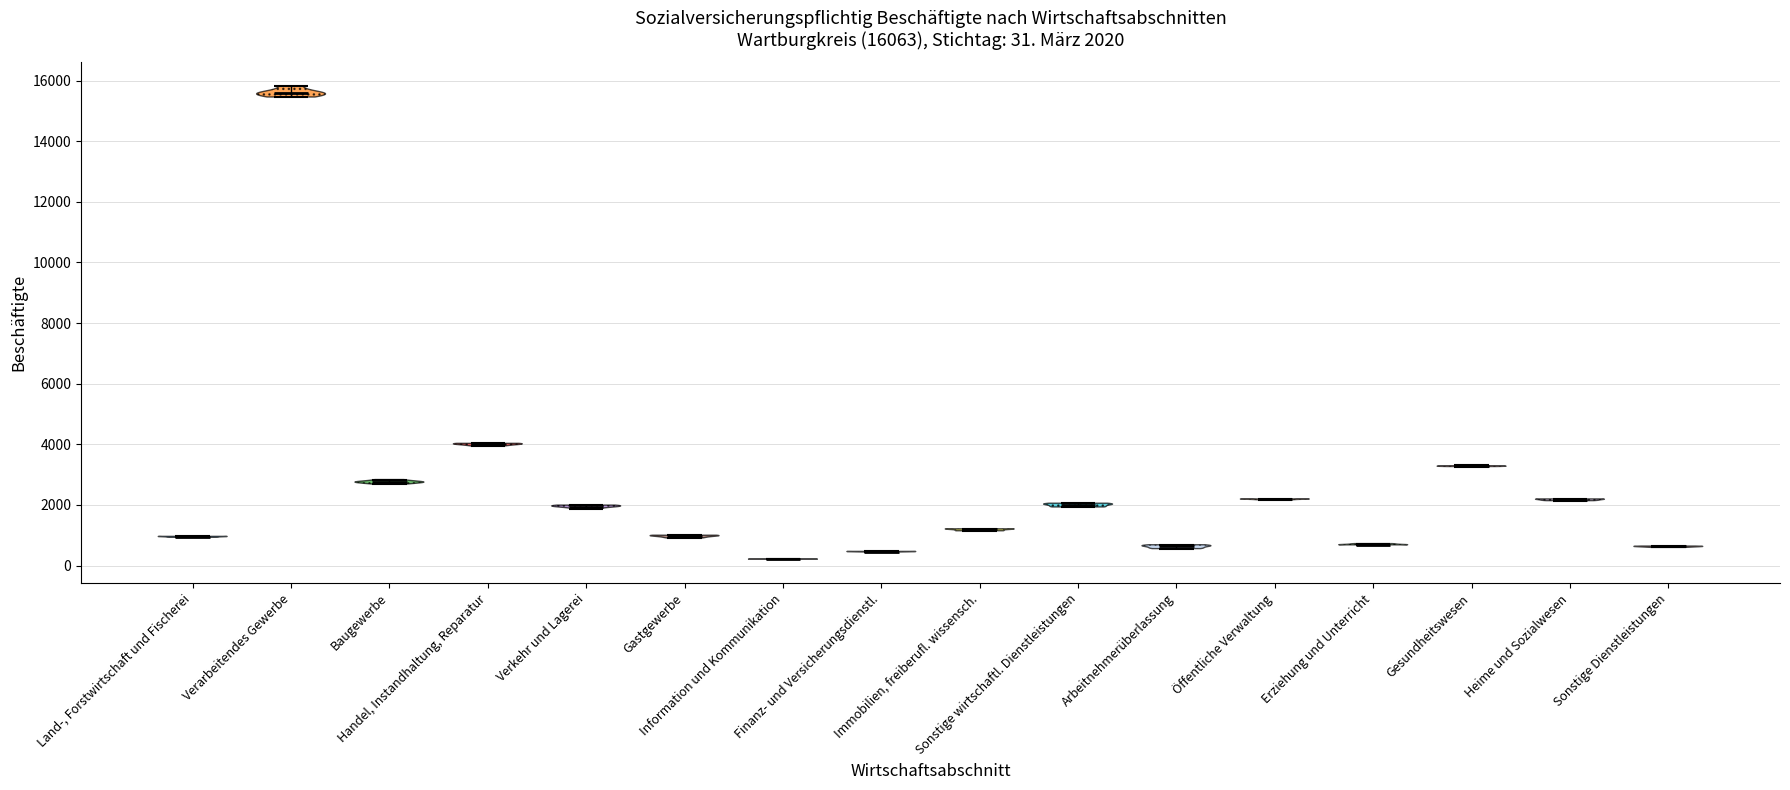

Which violin has the lowest median line?

Information und Kommunikation